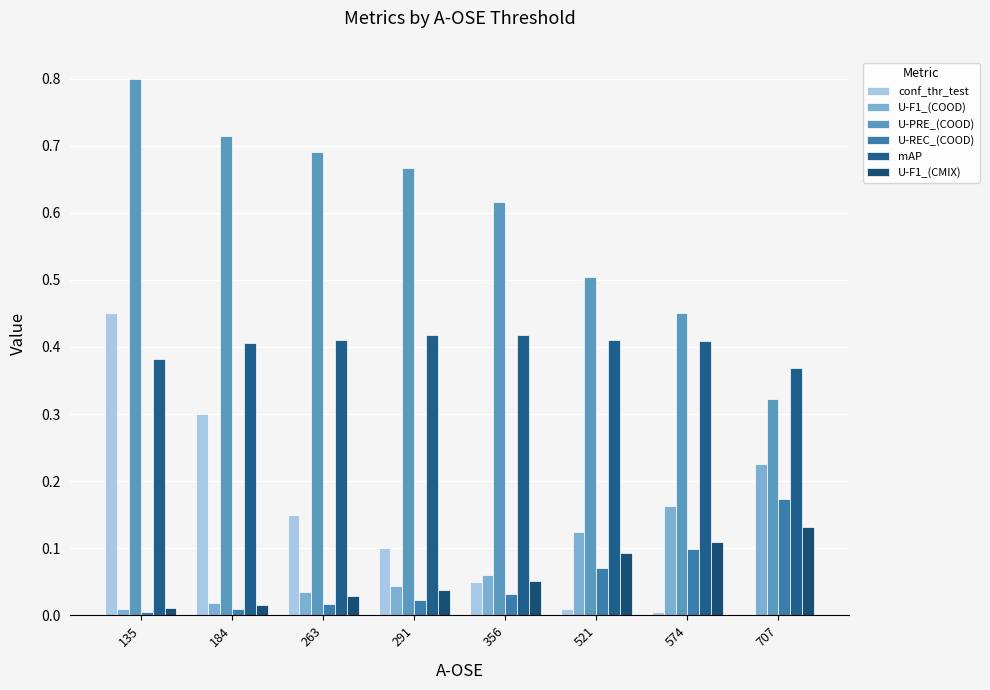

The value of U-F1_(CMIX) at 263 is 0.0. True or false?

True